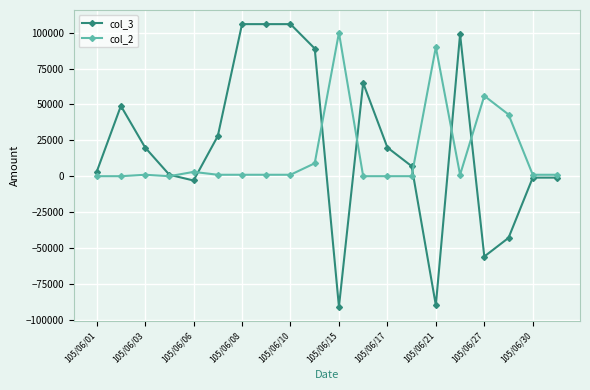

At how many categories does at least one series exceed 22982?

12